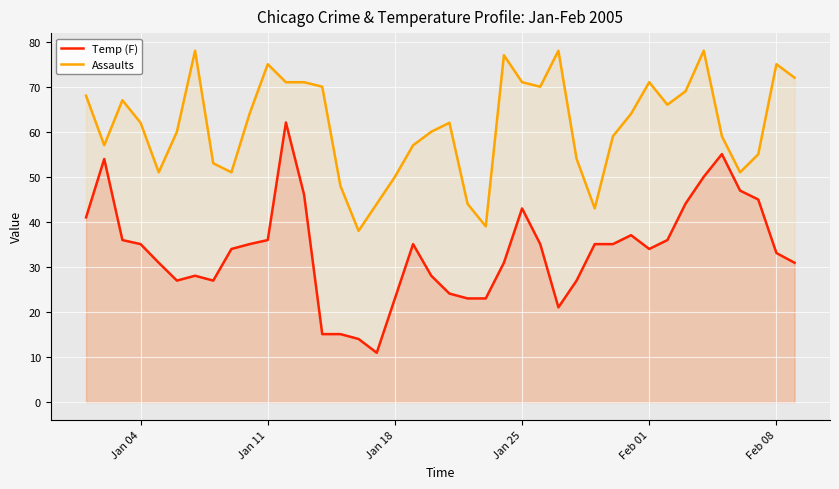

Rank the series by their maximum value, from lowest to highest.

Temp (F), Assaults